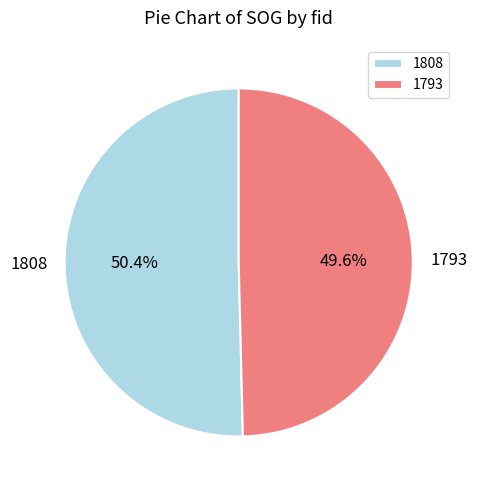

What is the smallest slice in the pie chart?

1793